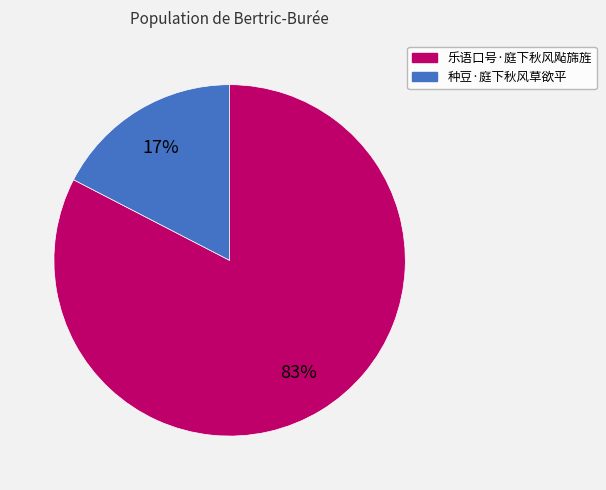

Is the sum of 乐语口号·庭下秋风飐旆旌 and 种豆·庭下秋风草欲平 greater than half?

Yes